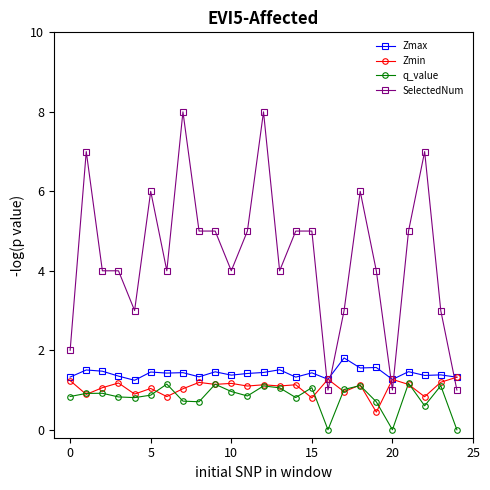

What is the difference between the second highest and second lowest values in the q_value series?

1.1